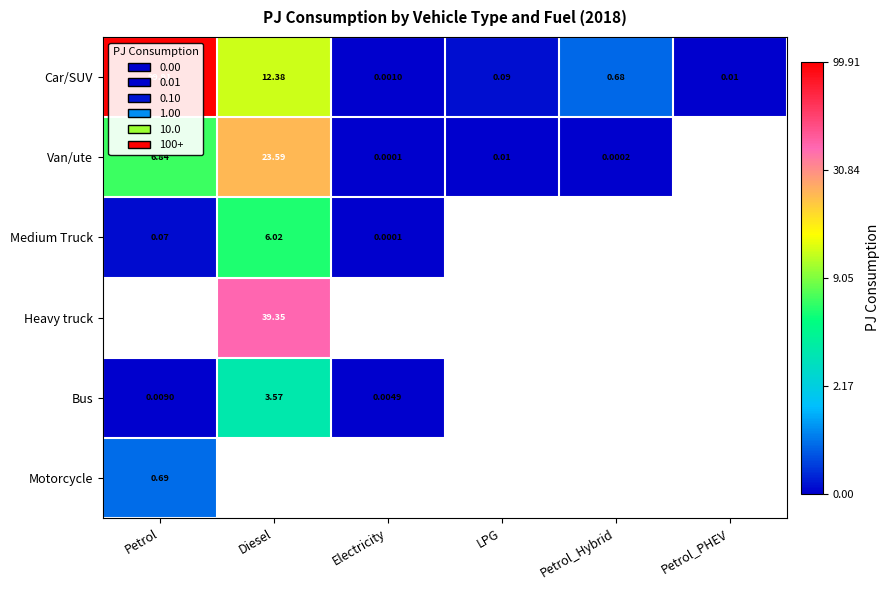

At which label does Car/SUV reach its minimum?

Electricity